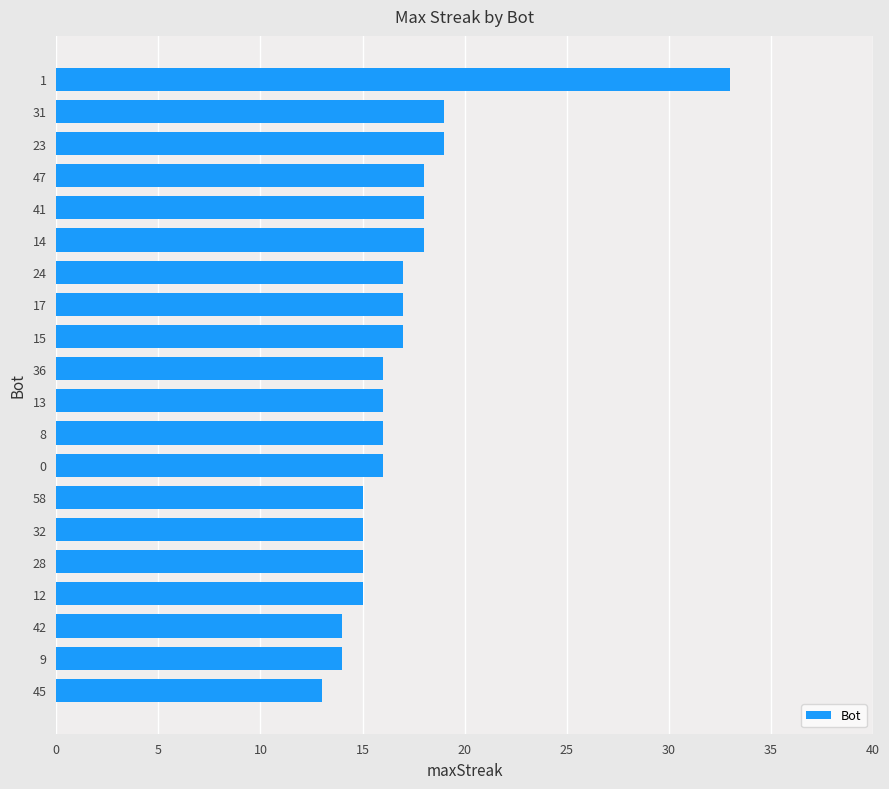

Which category has the lowest value across all series?

45